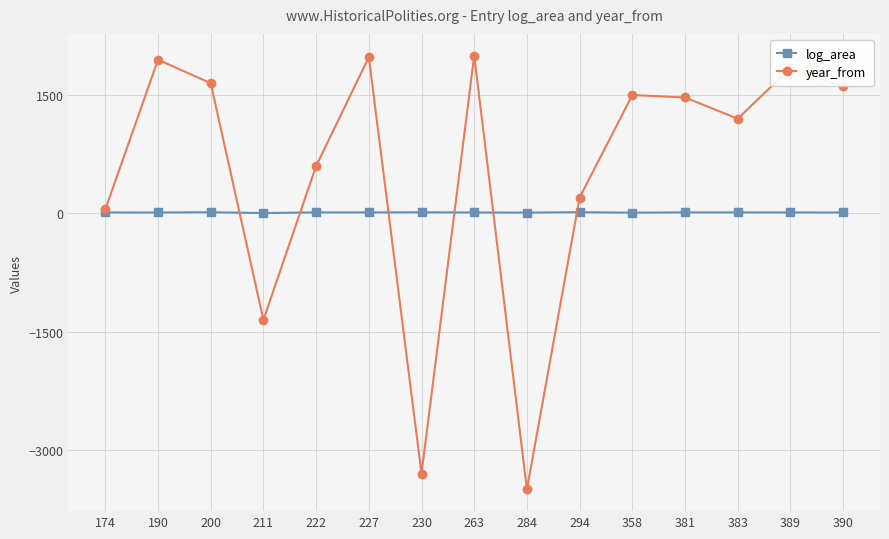

What is the spread (max minus min) of values at 222?

587.6